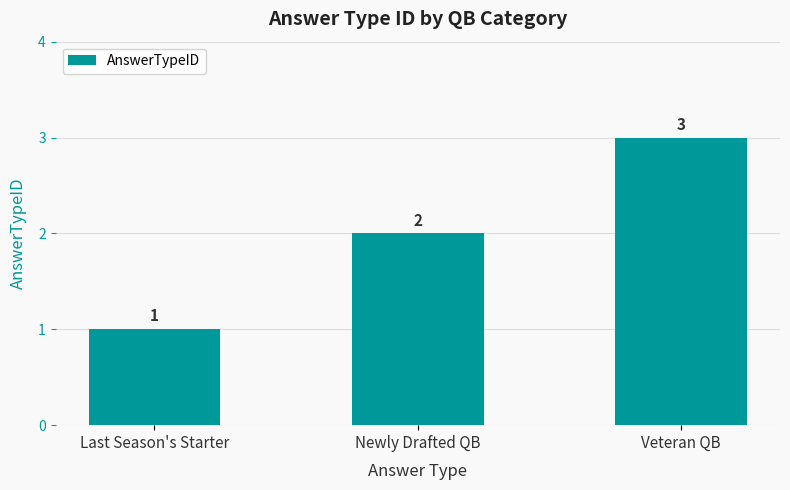

What is the difference between the maximum and minimum values?

2